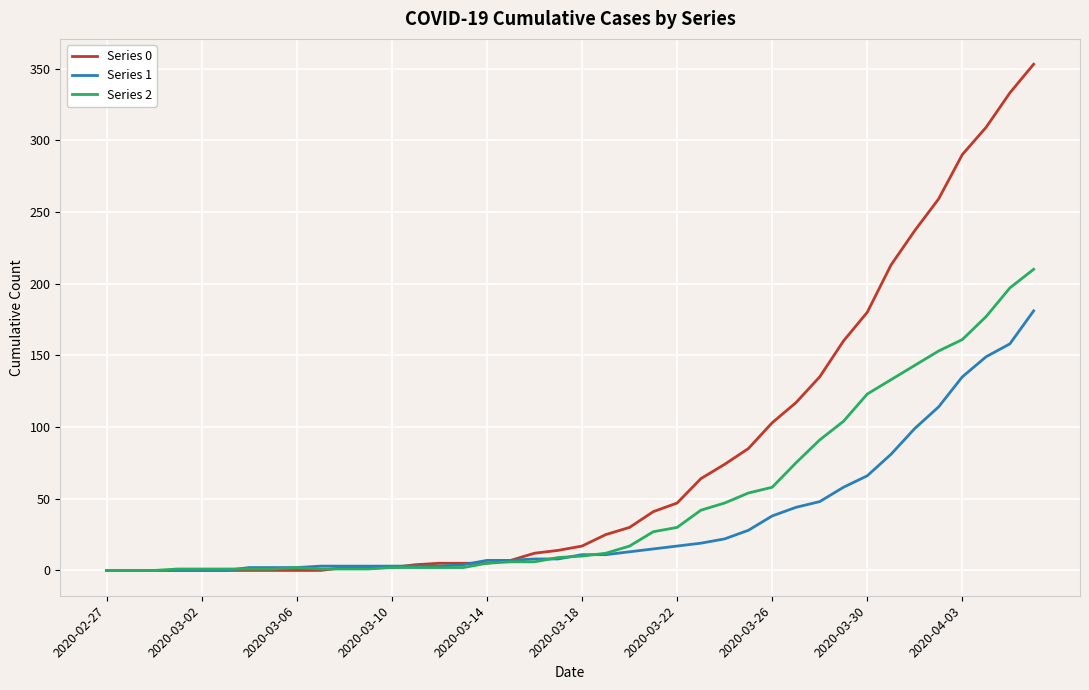

How many lines are shown in the chart?

3